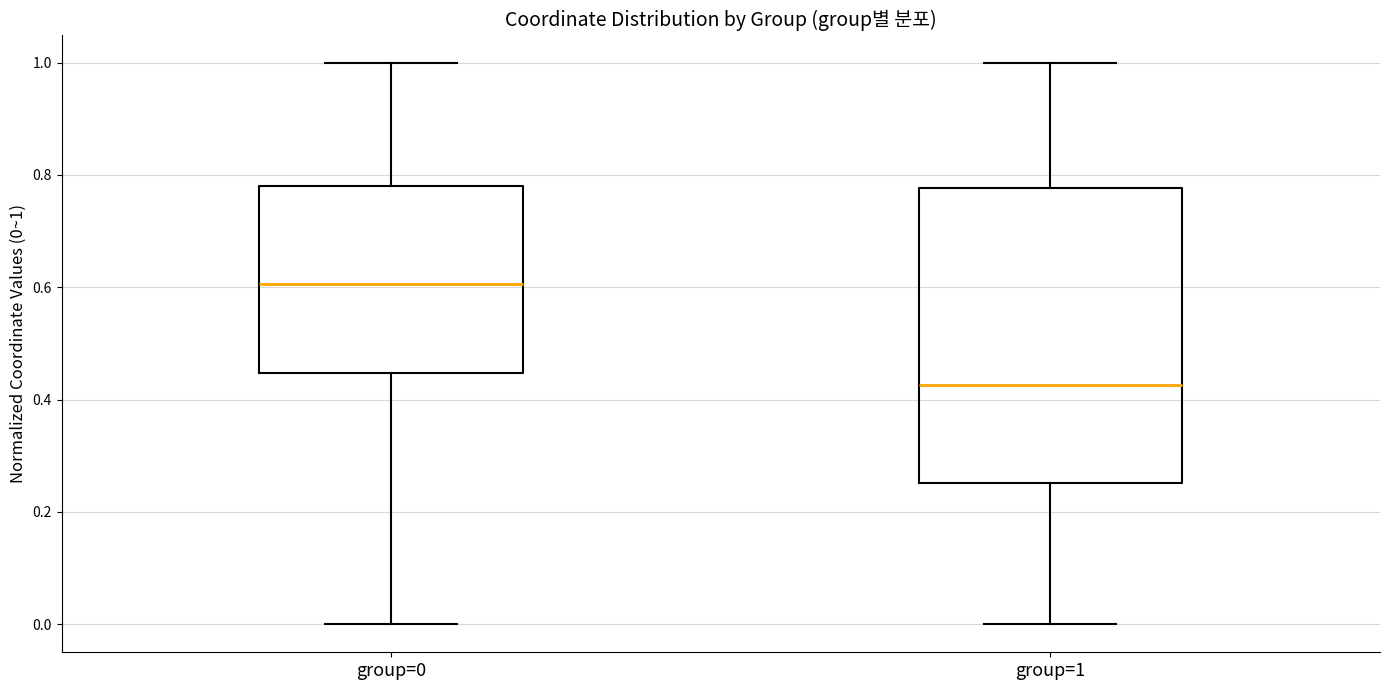

Reading left to right, transcribe this box plot: for each box, give where its median line is, the range the box spans, and where its two whiskers end, as read against the y-axis. The values are not printed on the chart, so give them approximately, as read against the axis.

group=0: median 0.60, box 0.44 to 0.78, whiskers 0.00 to 1.00
group=1: median 0.42, box 0.26 to 0.78, whiskers 0.00 to 1.00